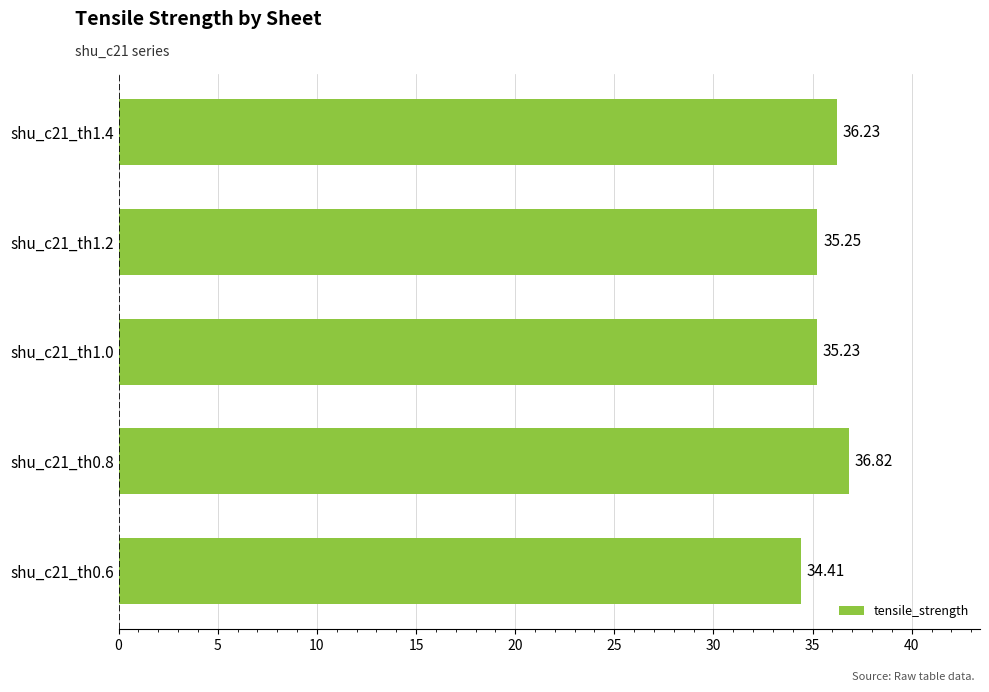

How many data points does each series have?

5